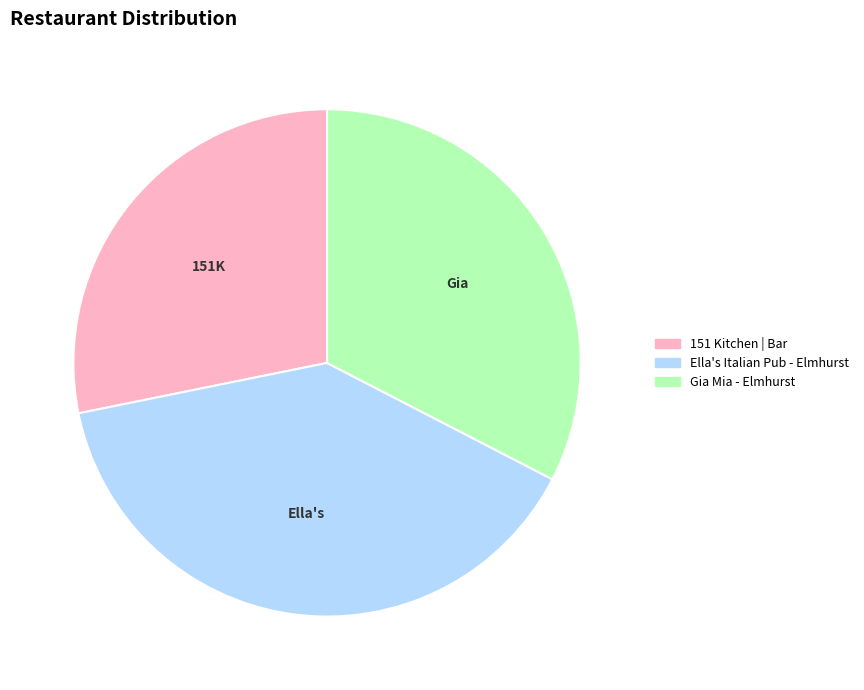

True or false: Ella's Italian Pub - Elmhurst accounts for 39% of the total.

True